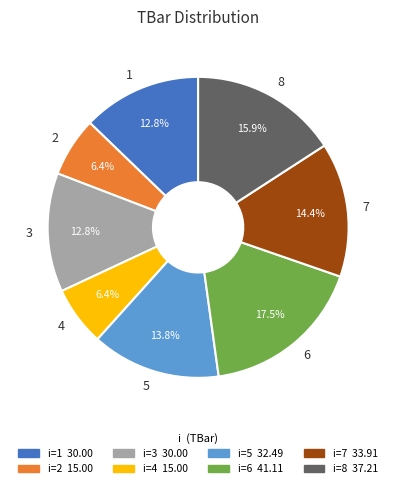

What percentage is the 2 slice, to the nearest percent?

6%